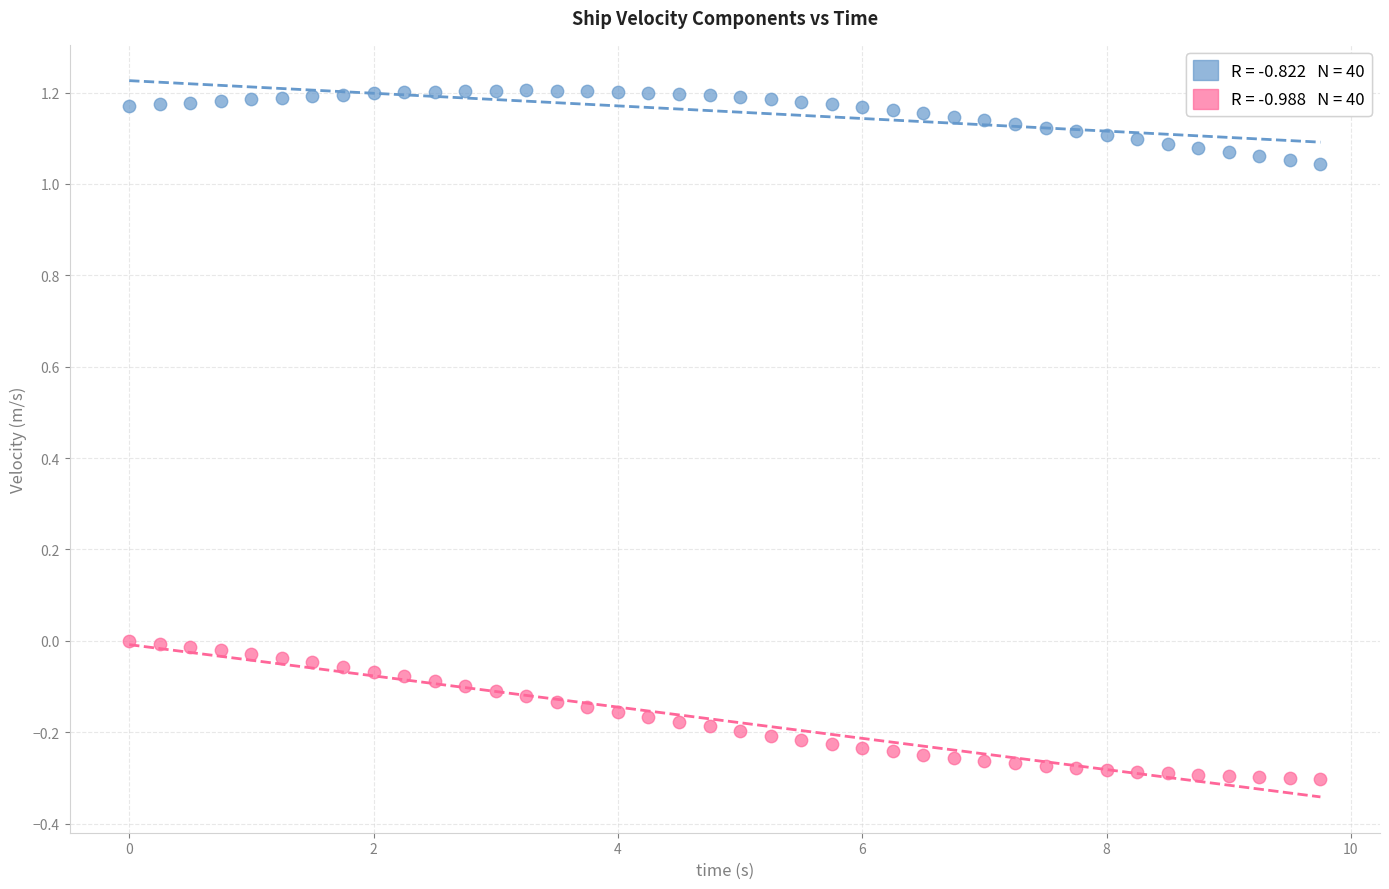

Across all data points, what is the range of X values (max minus min)?

9.8